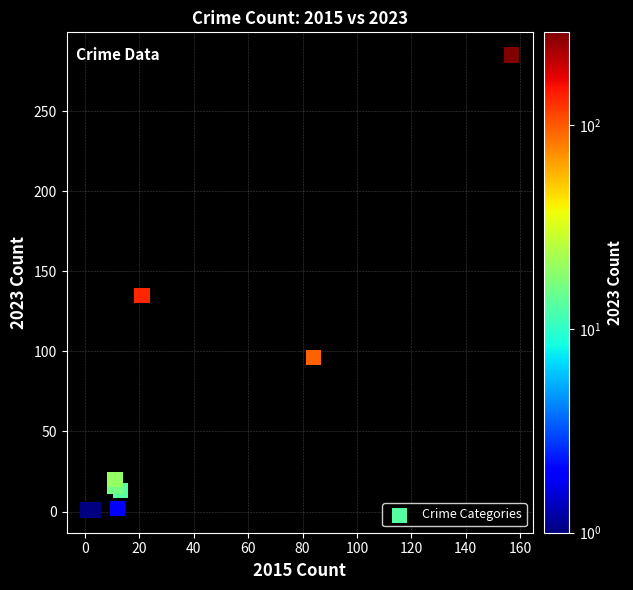

What Y value in the scatter plot is closest to 143?

135